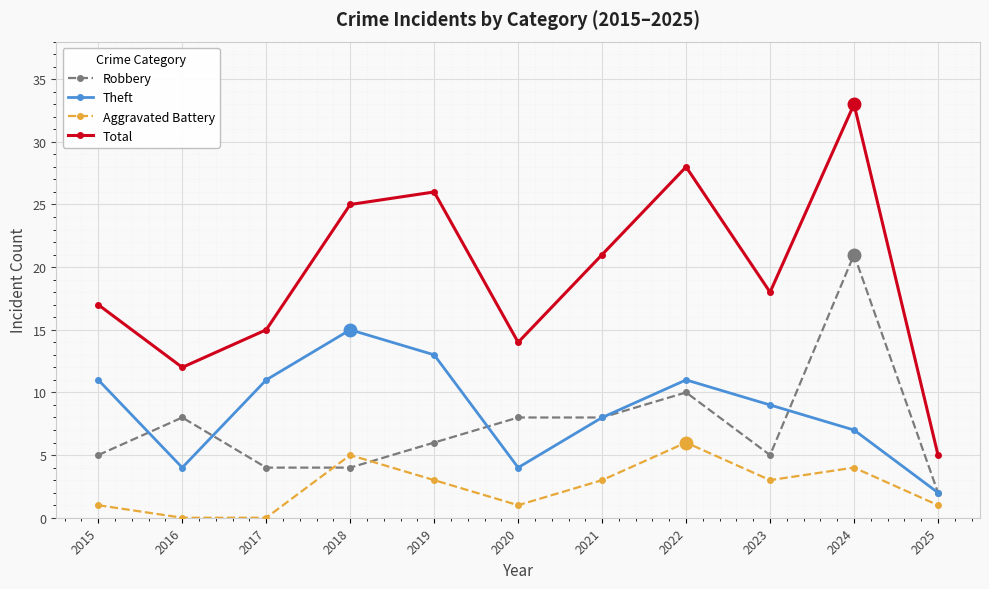

Is the value of Total at 2018 greater than the value of Theft at 2018?

Yes